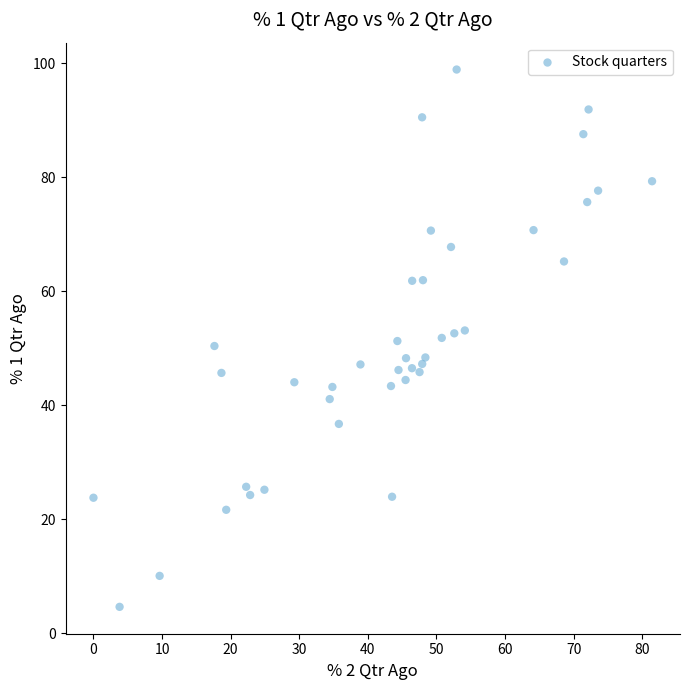

What is the range of Y values (max minus min)?

94.3